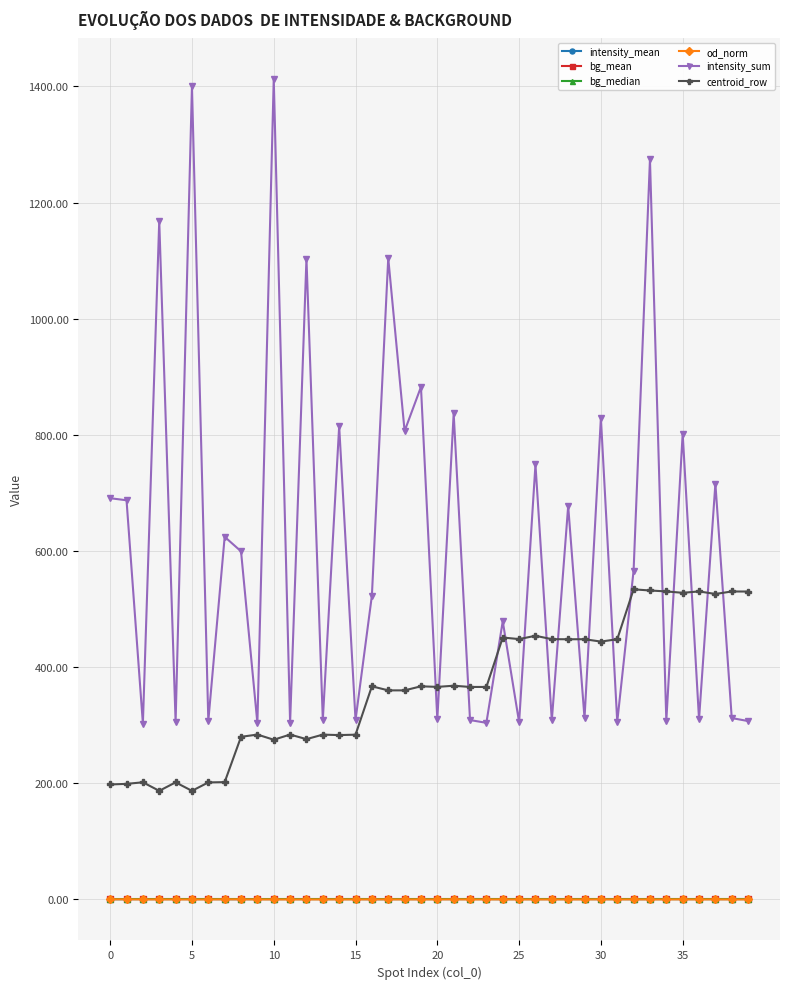

How many lines are shown in the chart?

6